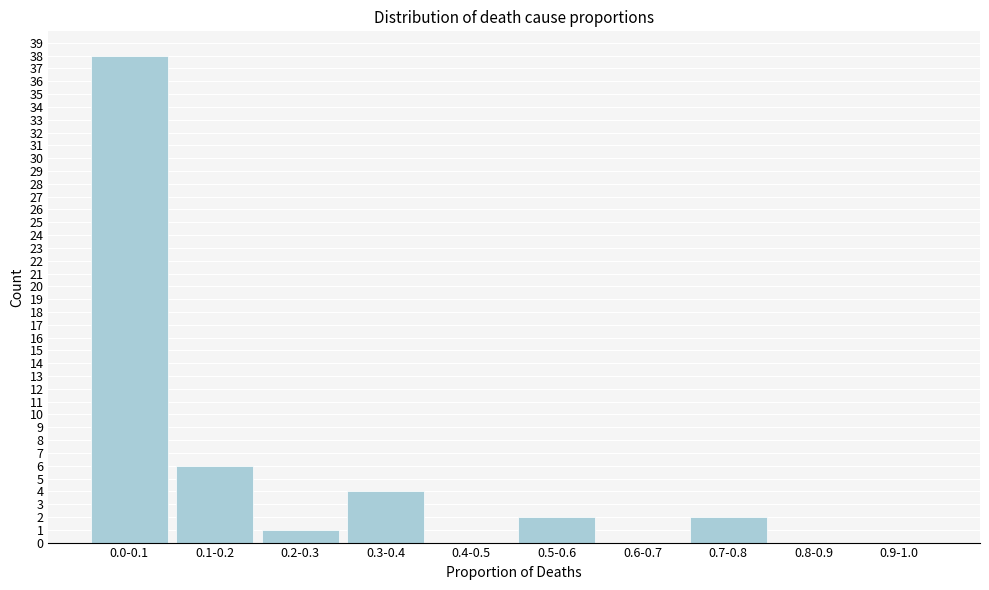

Reading left to right, transcribe all the data shown in this chart.

0.0-0.1=38	0.1-0.2=6	0.2-0.3=1	0.3-0.4=4	0.4-0.5=0	0.5-0.6=2	0.6-0.7=0	0.7-0.8=2	0.8-0.9=0	0.9-1.0=0